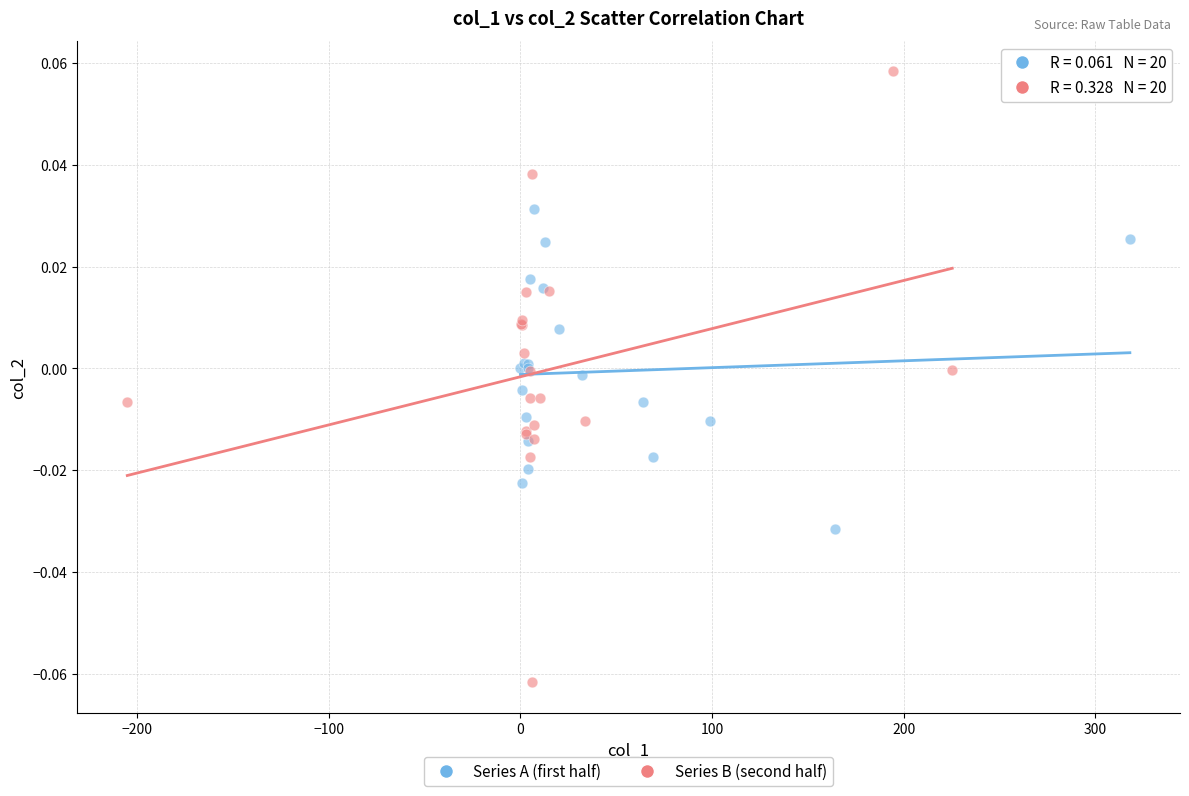

Which series contains the highest Y value?

Series B (second half)